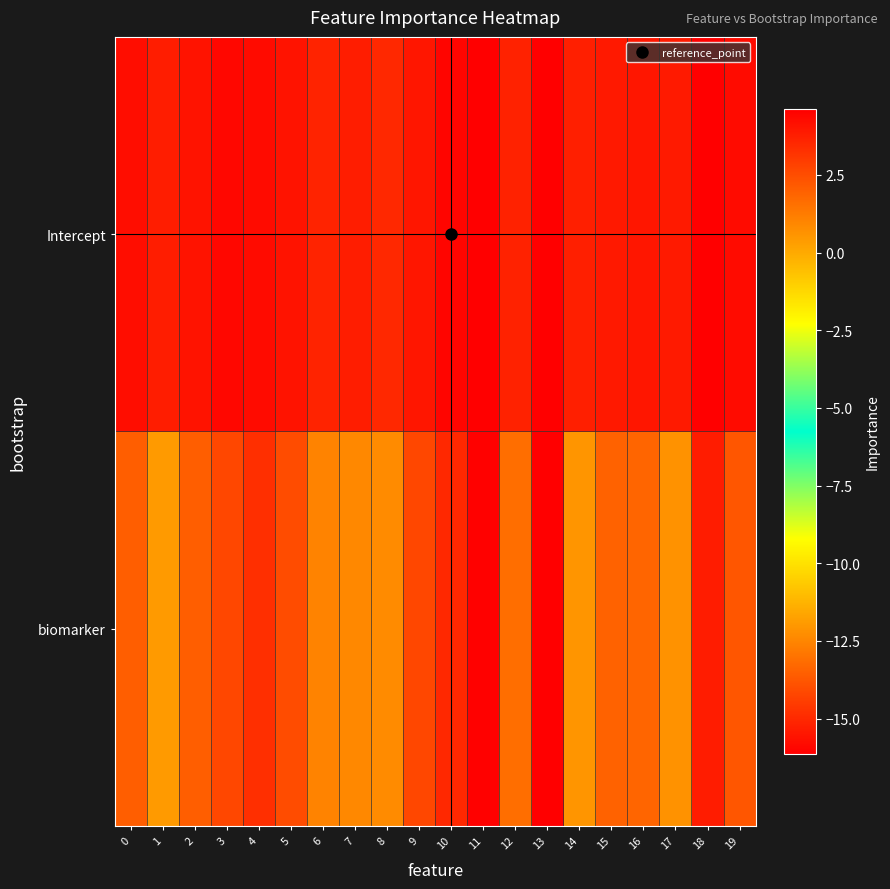

What is the greatest value displayed?

4.6